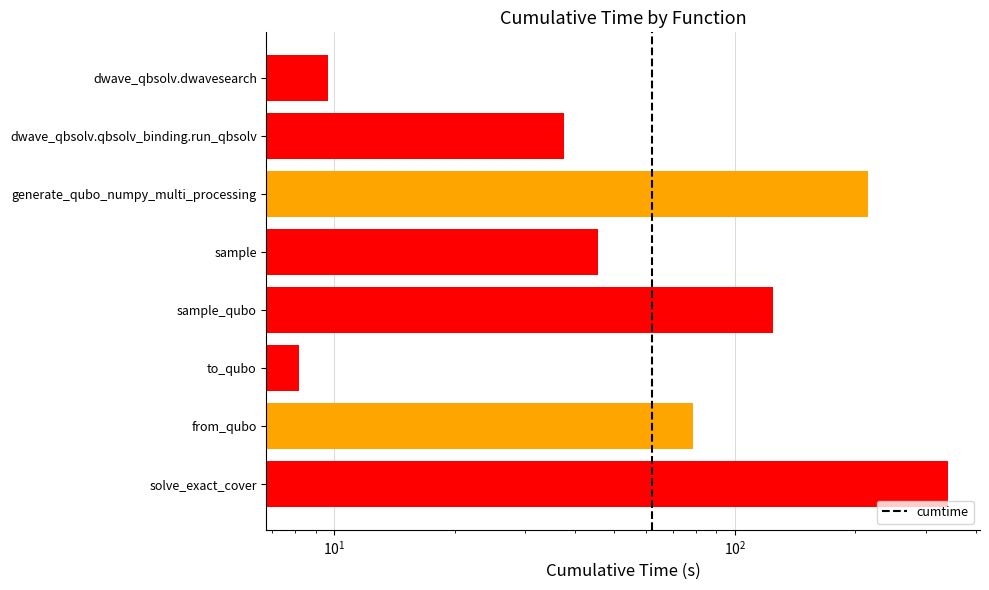

What is the sum of all values?

859.0